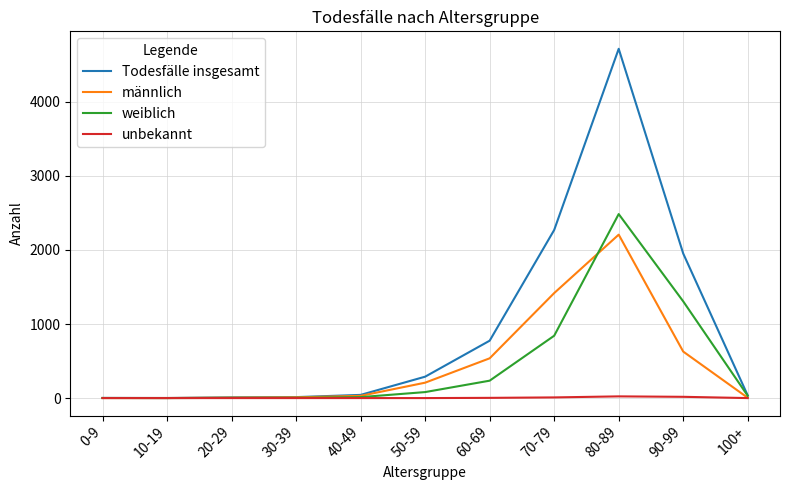

What is the greatest value displayed?

4717